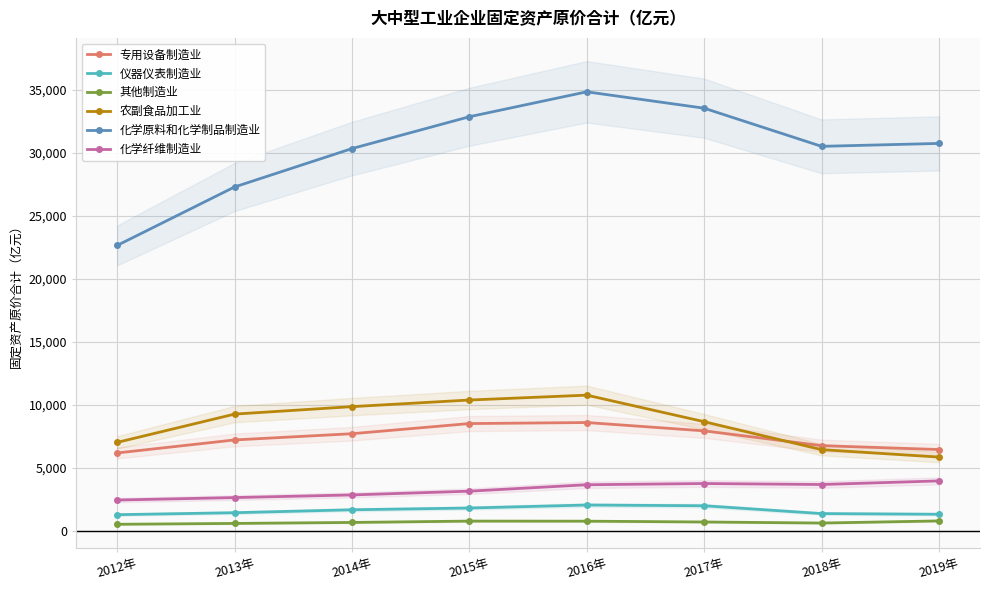

What is the difference between the maximum and minimum values in the 化学原料和化学制品制造业 series?

12192.5